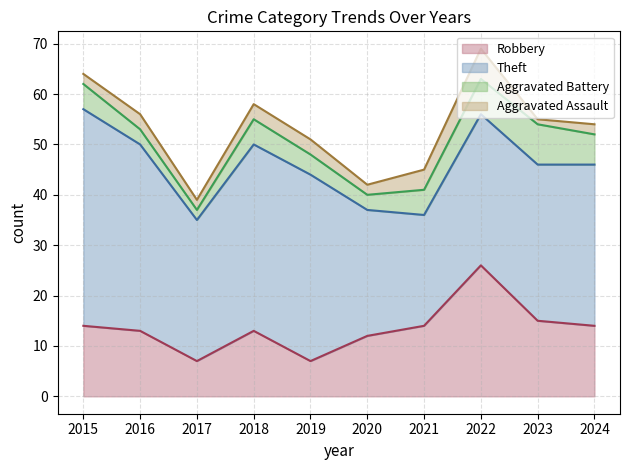

Reading left to right, list all the values displayed in this chart.

Robbery: 14	13	7	13	7	12	14	26	15	14
Theft: 43	37	28	37	37	25	22	30	31	32
Aggravated Battery: 5	3	2	5	4	3	5	7	8	6
Aggravated Assault: 2	3	2	3	3	2	4	6	1	2